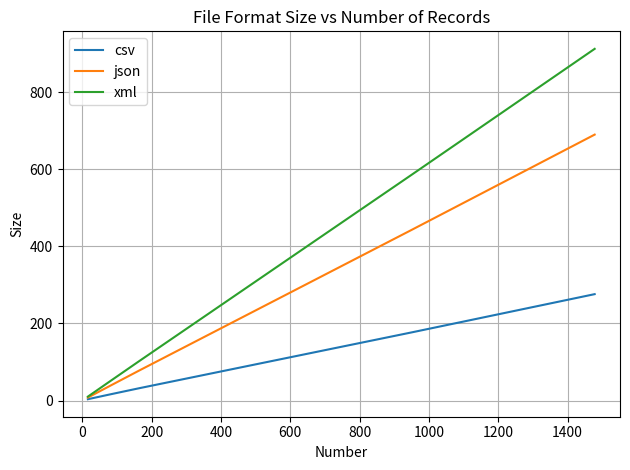

List the series in order of their overall mean, lowest first.

csv, json, xml